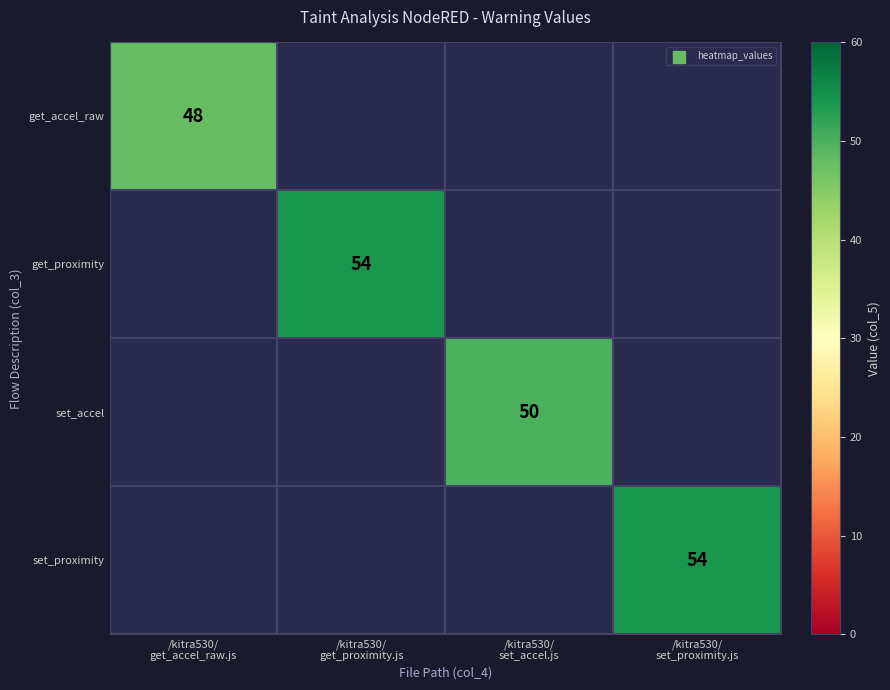

How many values in get_proximity are above zero?

1